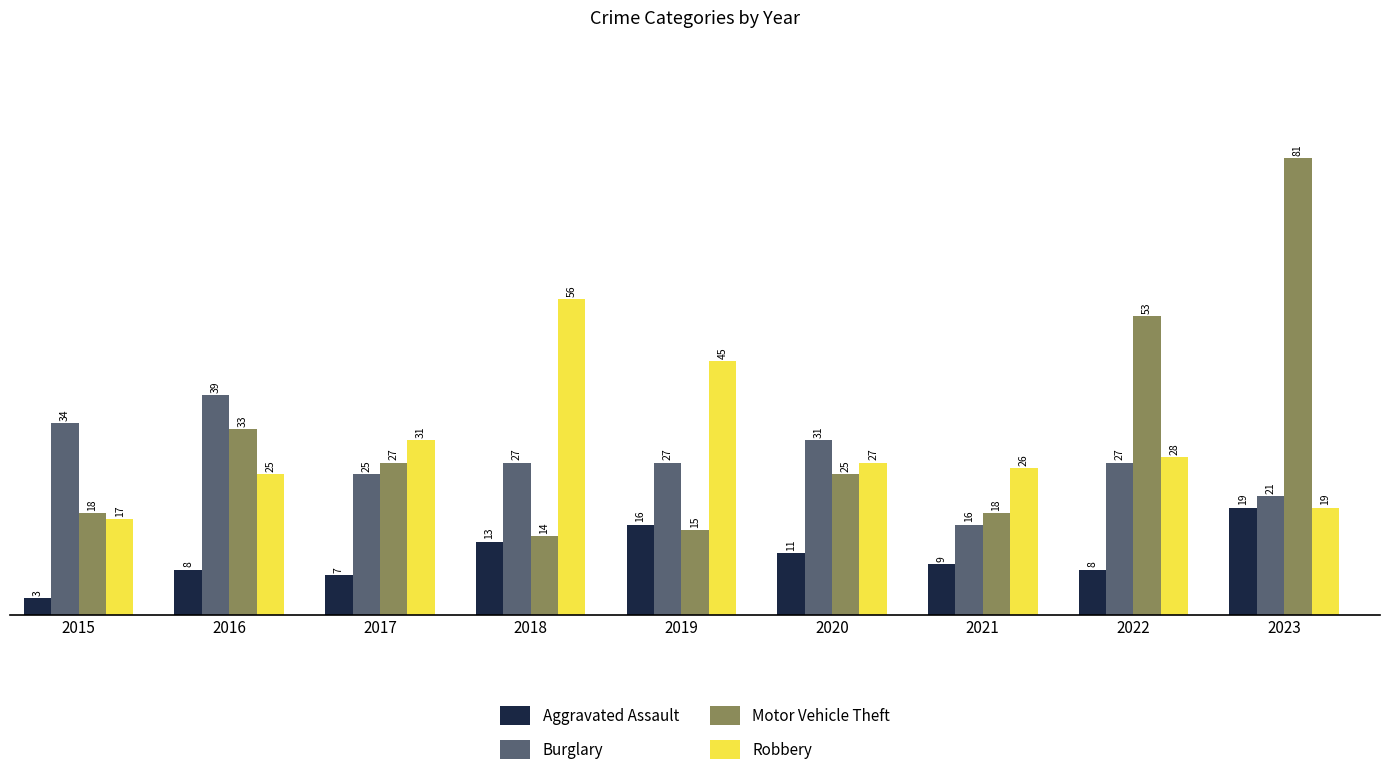

Which series has the largest range (max minus min)?

Motor Vehicle Theft